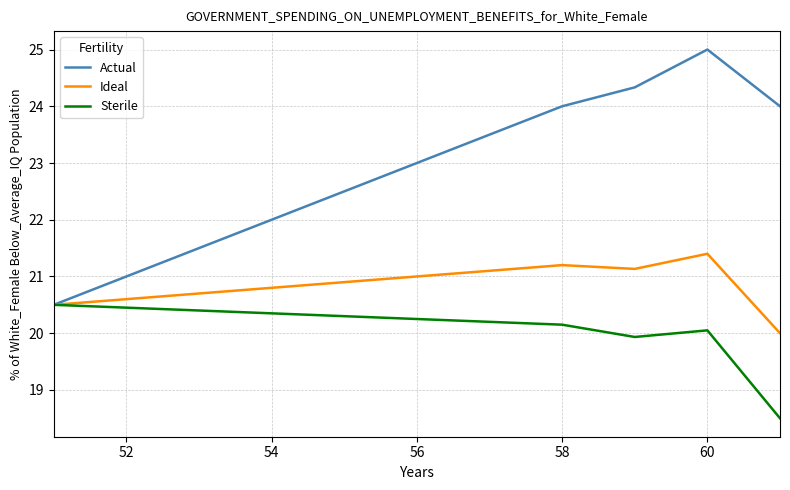

Which series has the largest total across all categories?

Actual